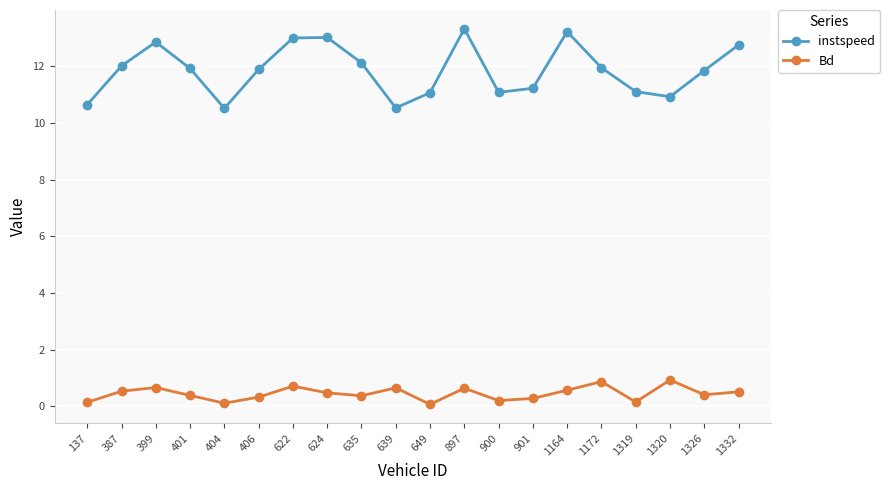

The Bd series shows 0.5 at 1332. True or false?

True